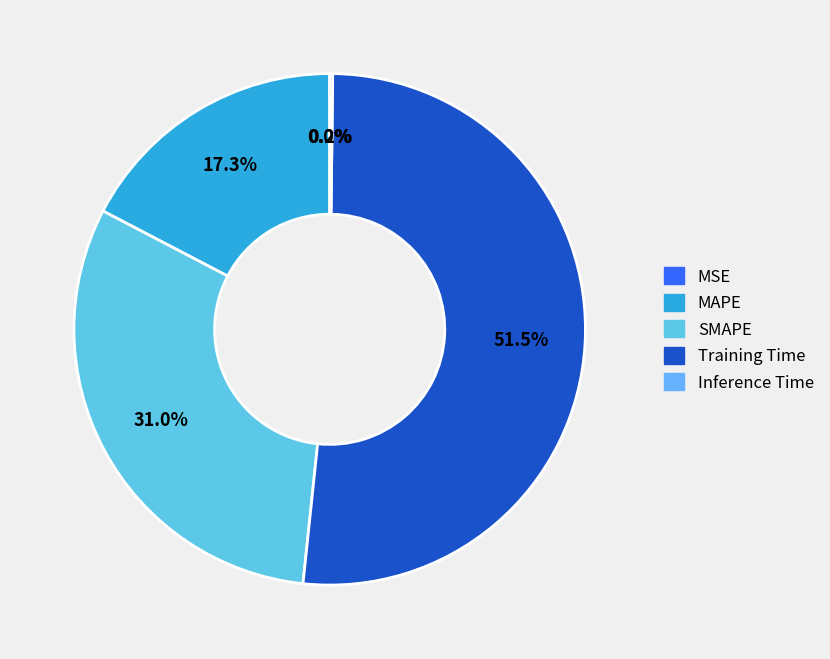

To the nearest percent, what is the combined percentage of MSE and MAPE?

17%